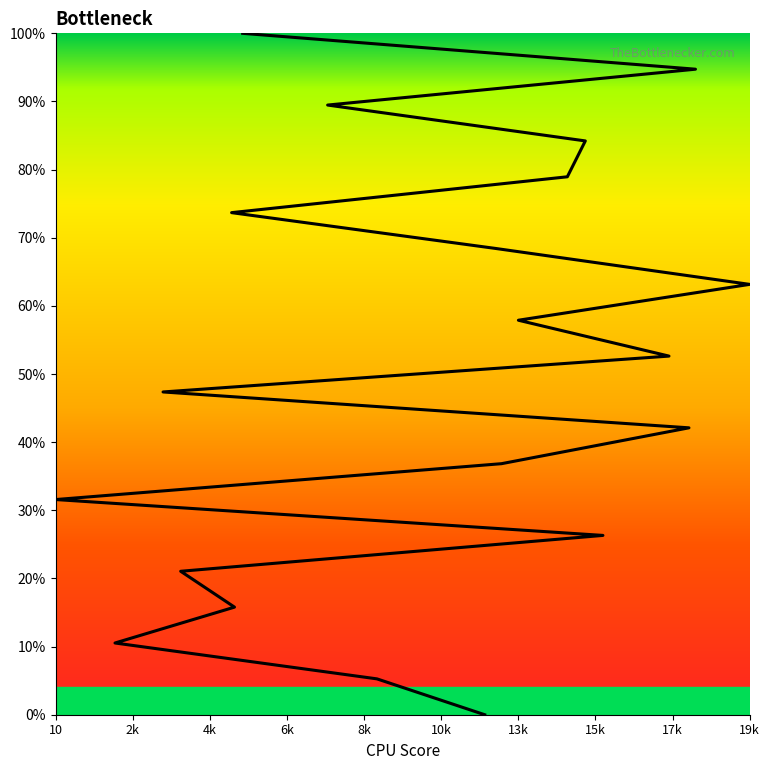

Which has a higher value, 19k or 4k?

19k